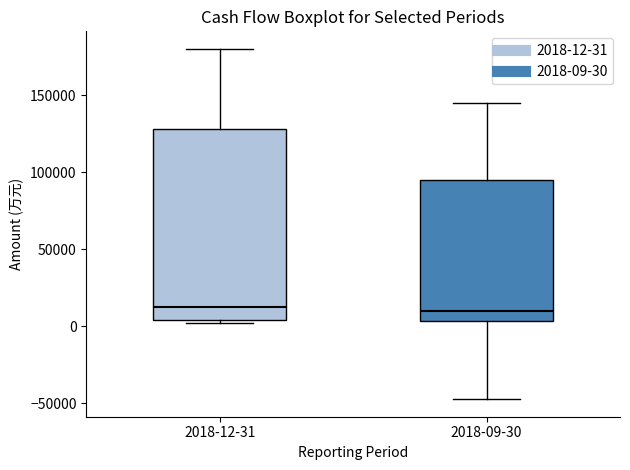

Which box is the tallest, from its lower edge to its upper edge?

2018-12-31